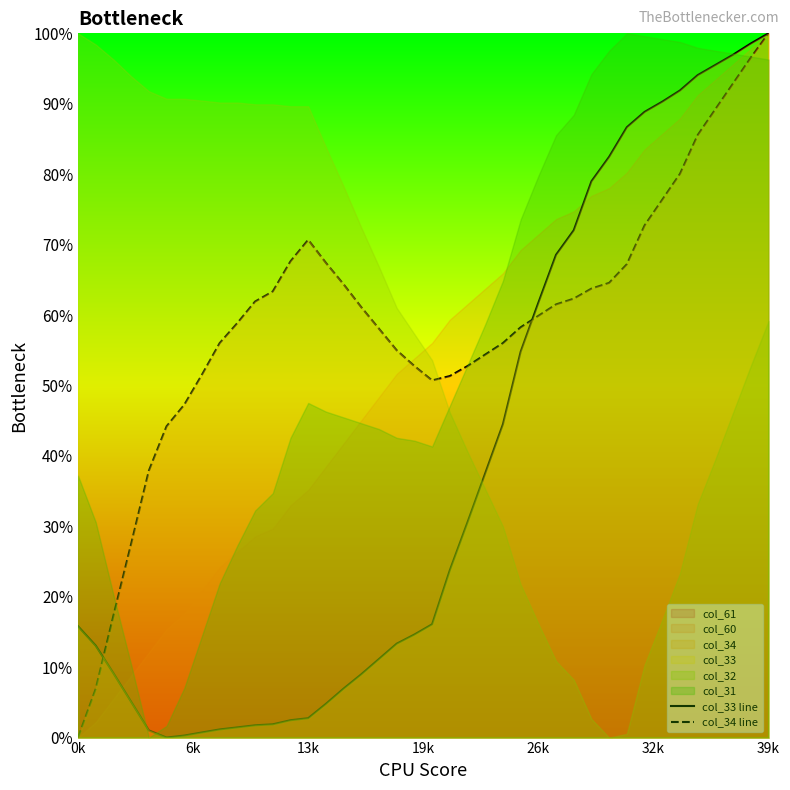

The col_33 line series shows 5.6 at 18. True or false?

False